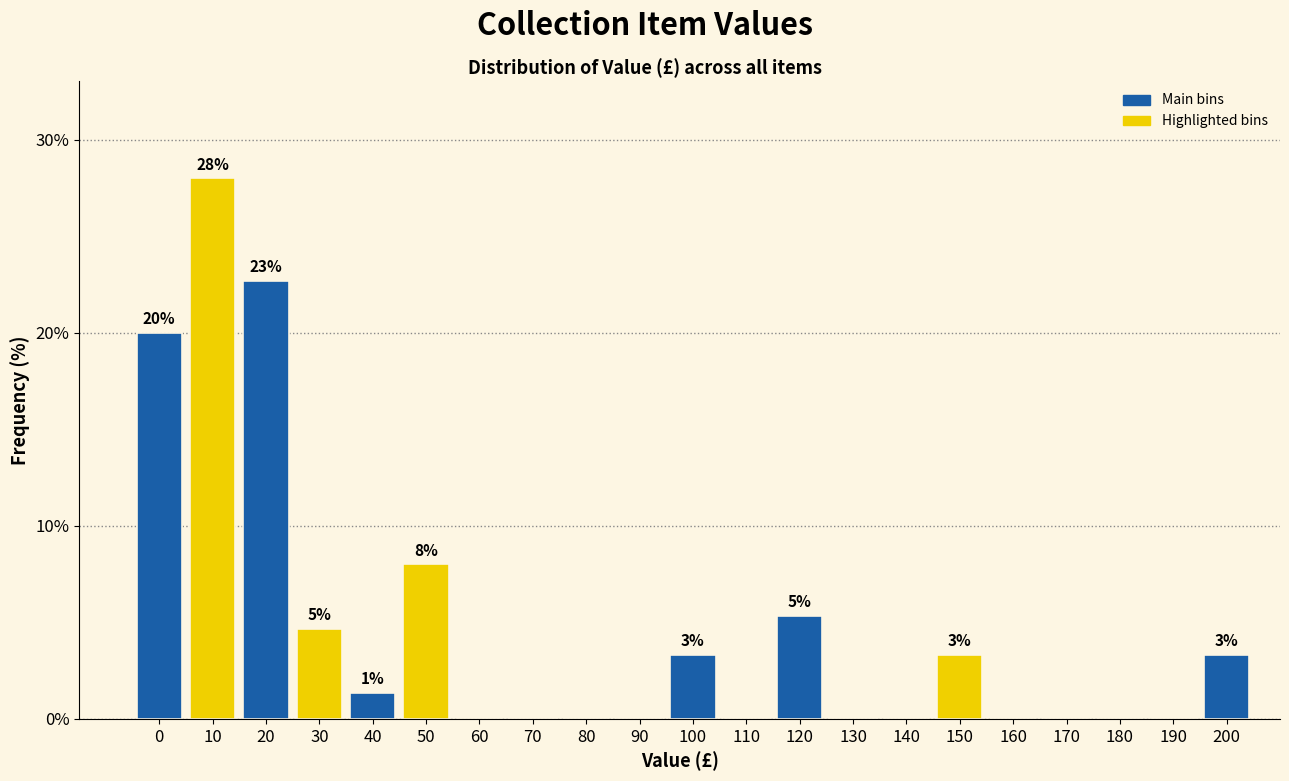

Reading left to right, list all the values displayed in this chart.

0=20.0	10=28.0	20=22.7	30=4.7	40=1.3	50=8.0	60=0.0	70=0.0	80=0.0	90=0.0	100=3.3	110=0.0	120=5.3	130=0.0	140=0.0	150=3.3	160=0.0	170=0.0	180=0.0	190=0.0	200=3.3